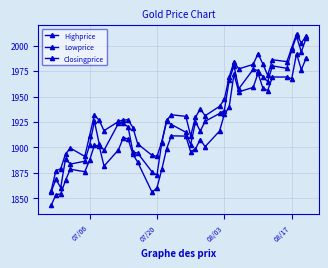

How many series are shown in this chart?

3